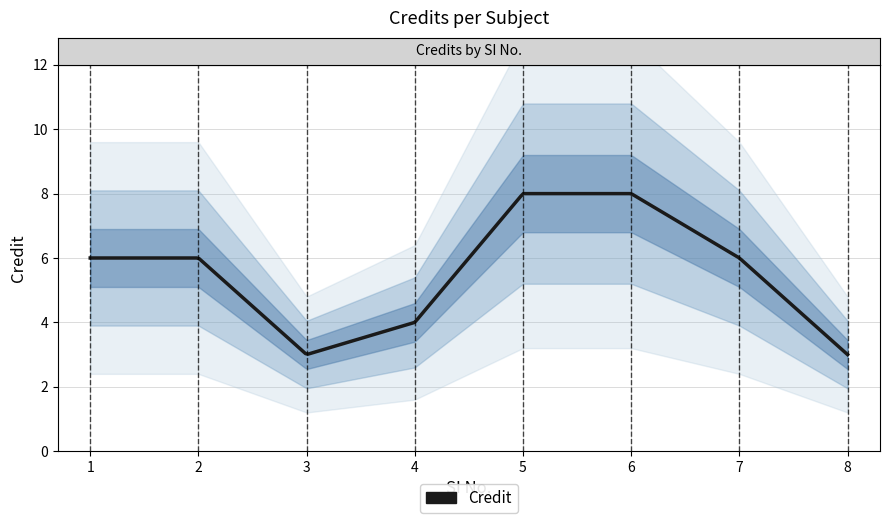

Between 8 and 5, which is larger?

5